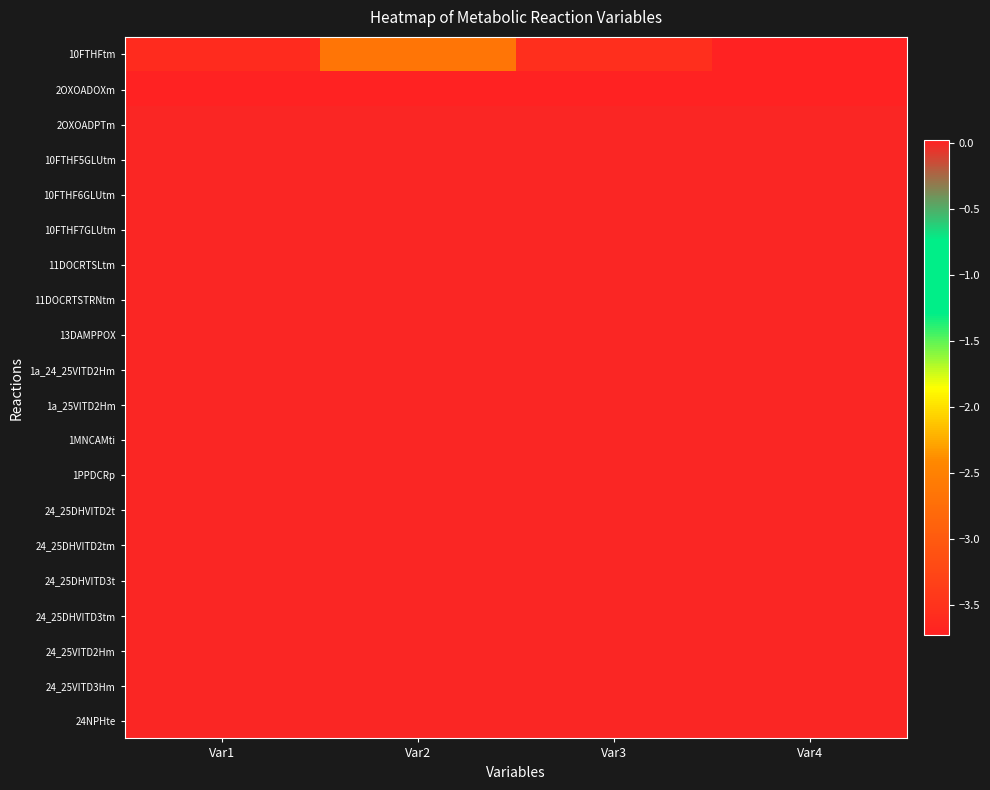

At how many categories does at least one series exceed -2?

4